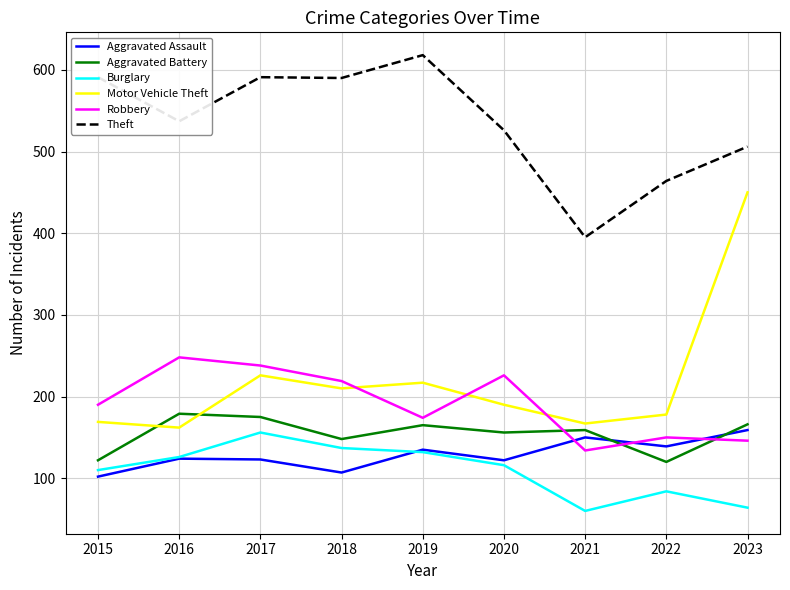

True or false: Aggravated Battery and Motor Vehicle Theft cross at least once.

True